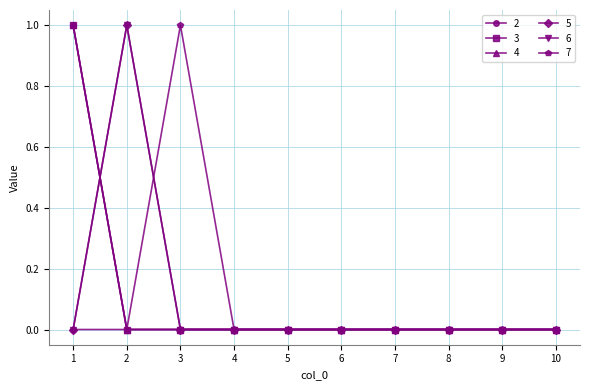

What is the difference between the maximum and second lowest values in the 4 series?

1